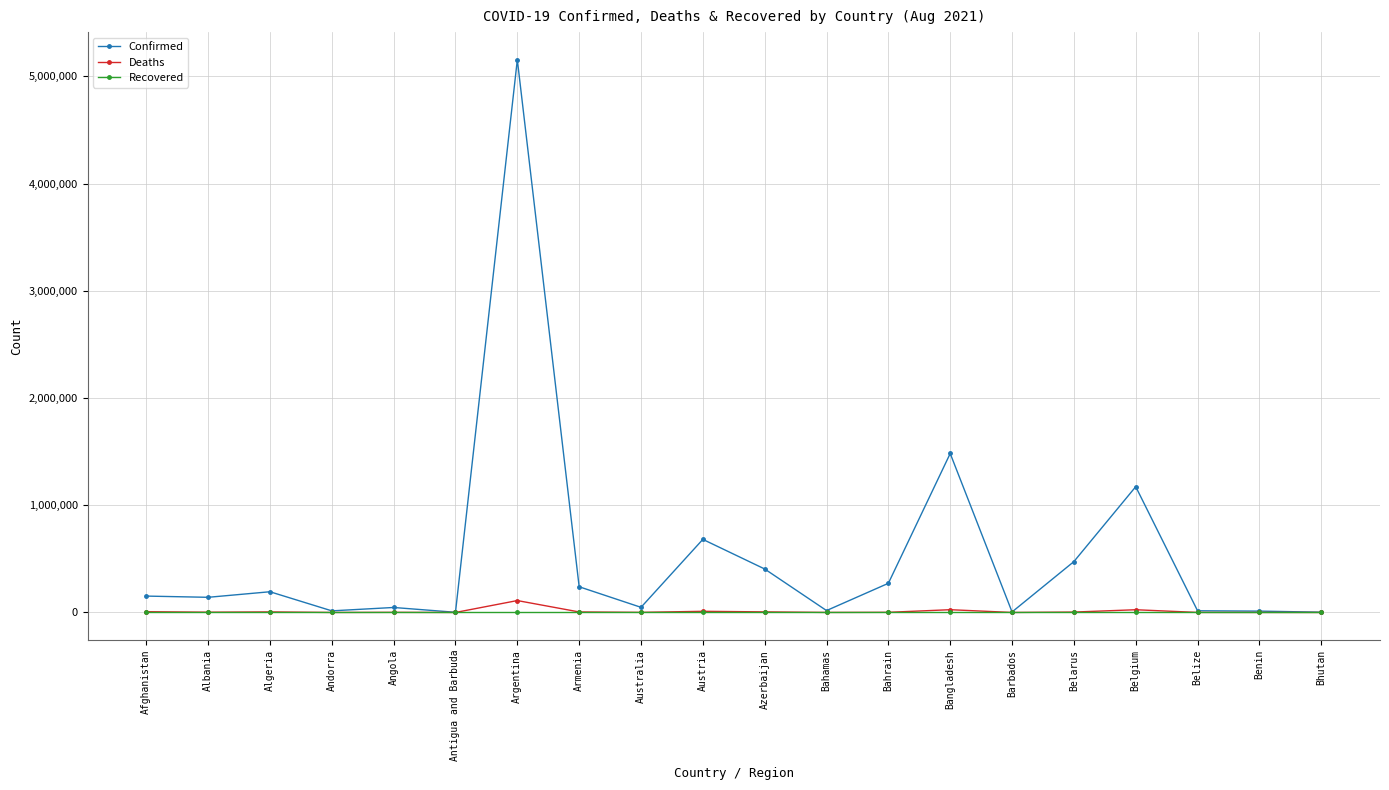

Is the value of Confirmed at Belgium greater than the value of Recovered at Argentina?

Yes